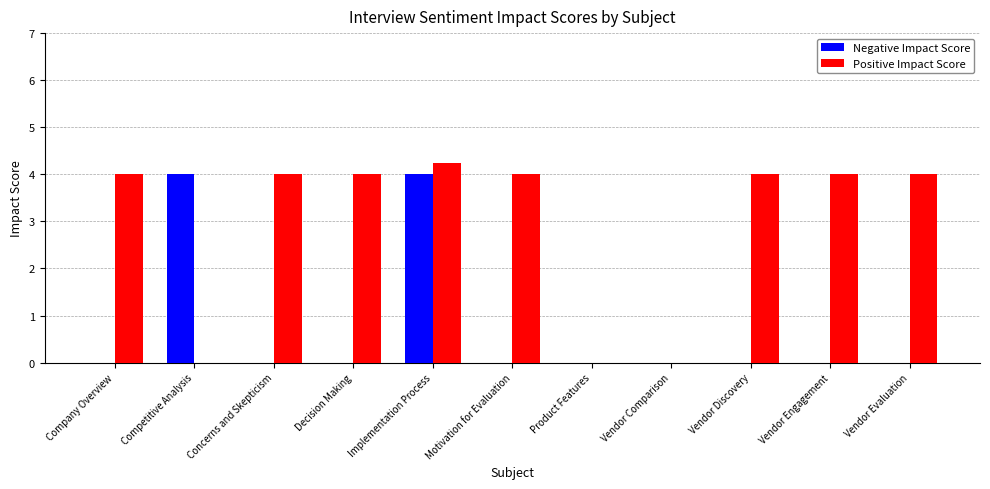

How many categories are shown in the chart?

11